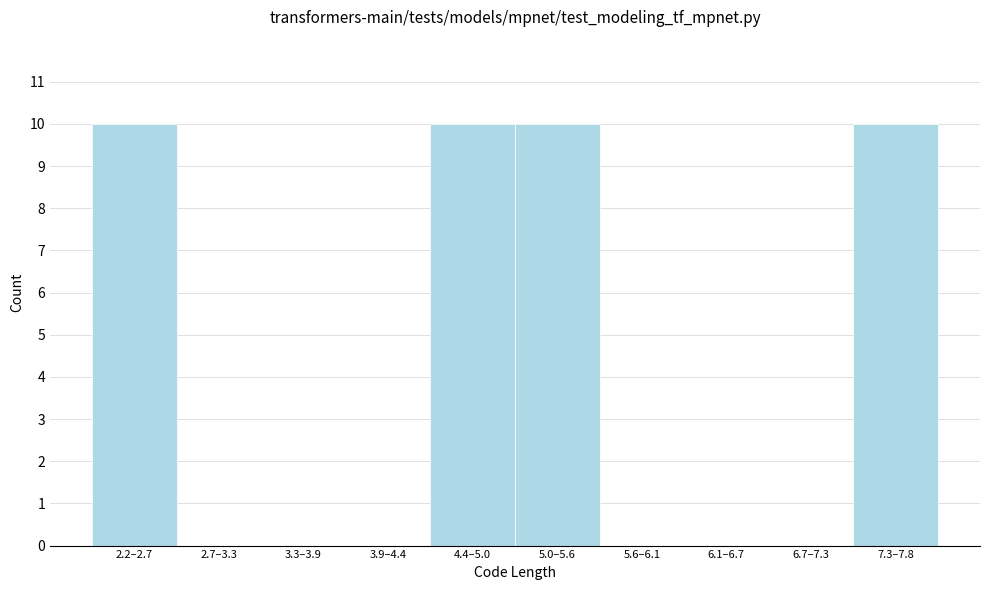

Reading left to right, what are all the values shown in this chart?

2.2–2.7=10	2.7–3.3=0	3.3–3.9=0	3.9–4.4=0	4.4–5.0=10	5.0–5.6=10	5.6–6.1=0	6.1–6.7=0	6.7–7.3=0	7.3–7.8=10